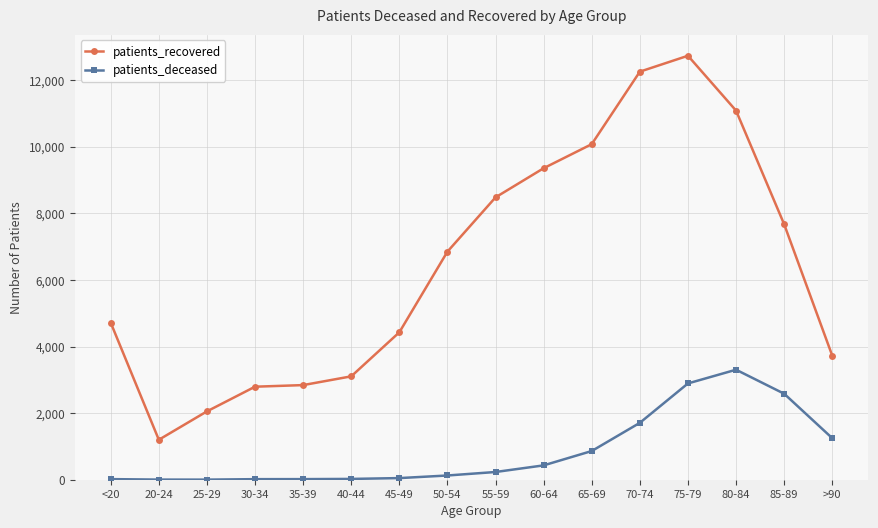

List the series in order of their peak value, lowest first.

patients_deceased, patients_recovered